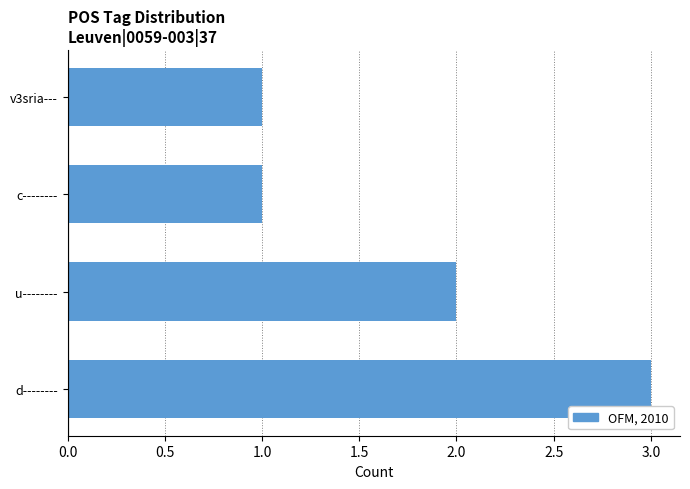

What is the maximum value shown in the chart?

3